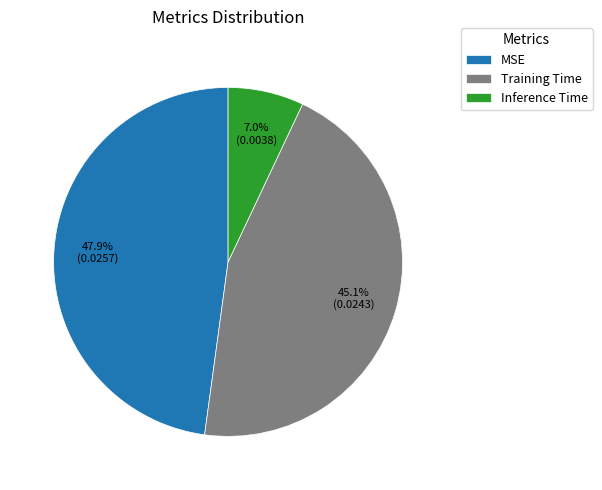

To the nearest percent, what percentage of the pie is Inference Time?

7%